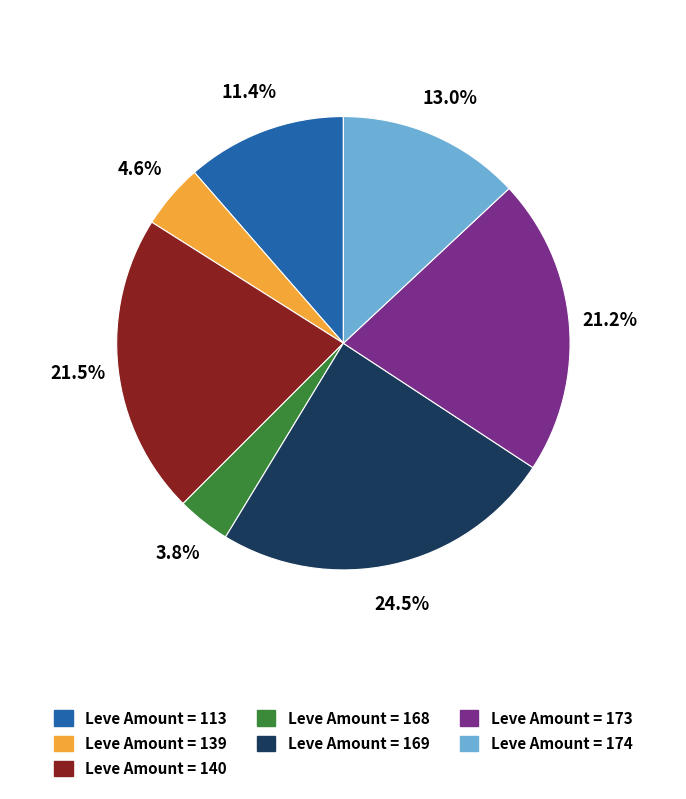

How many segments does this pie chart have?

7